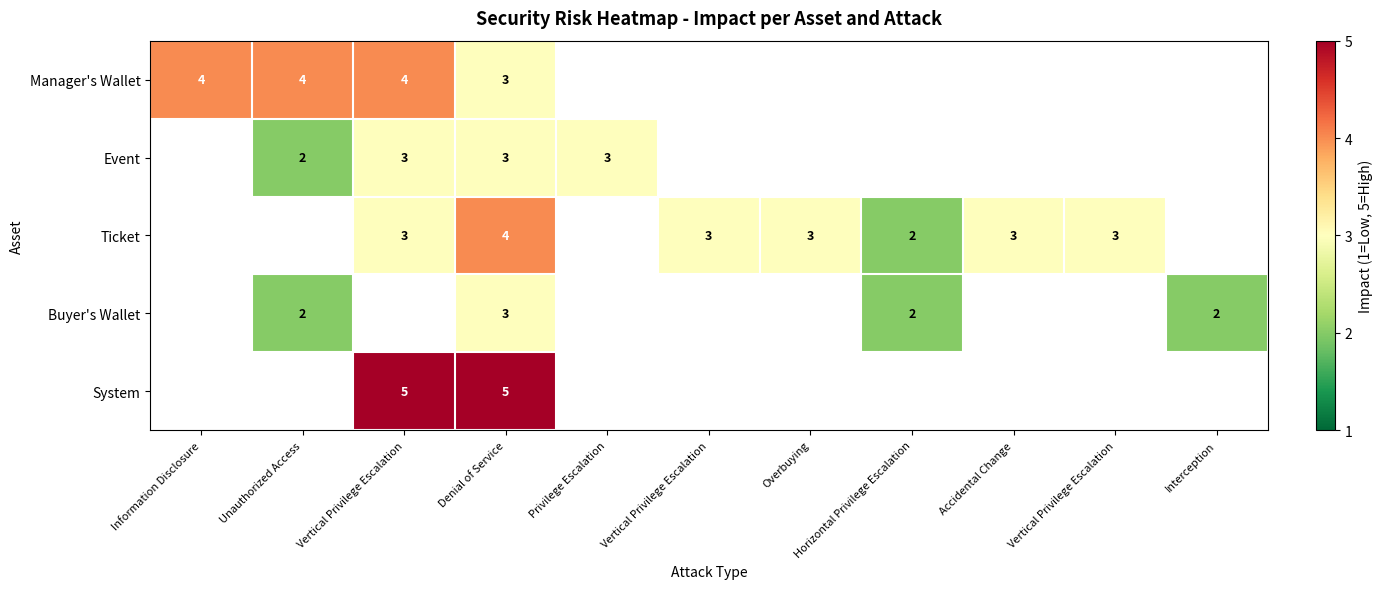

At which label is Manager's Wallet closest to 3?

Denial of Service